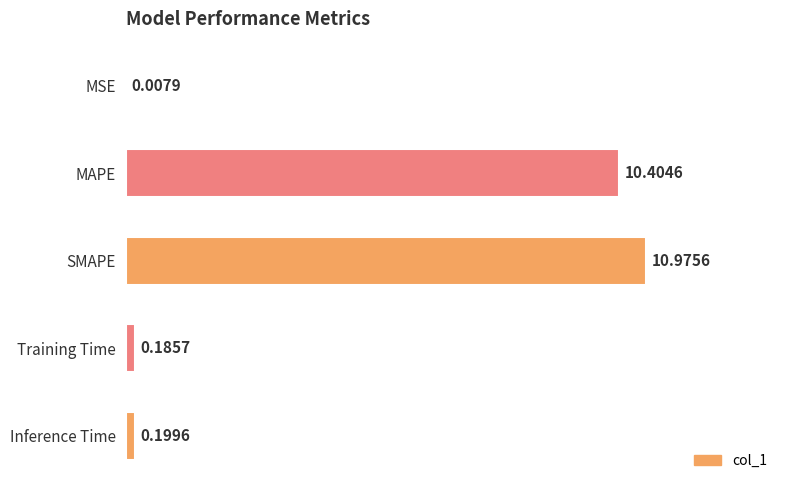

What is the change in value from MAPE to Training Time?

-10.2